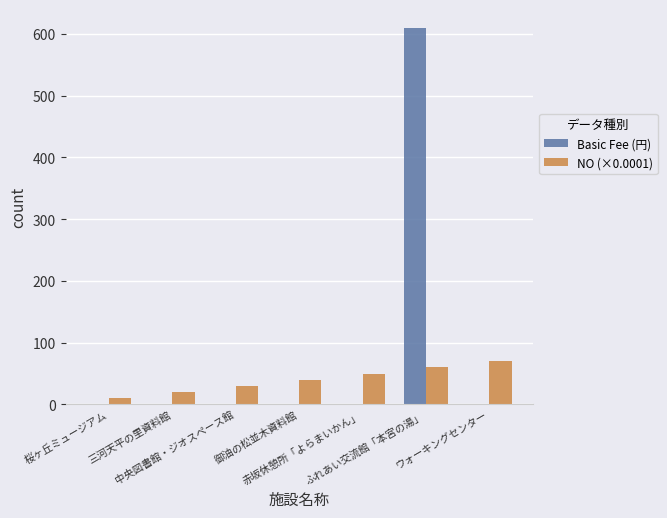

What is the maximum value for NO (×0.0001)?

70